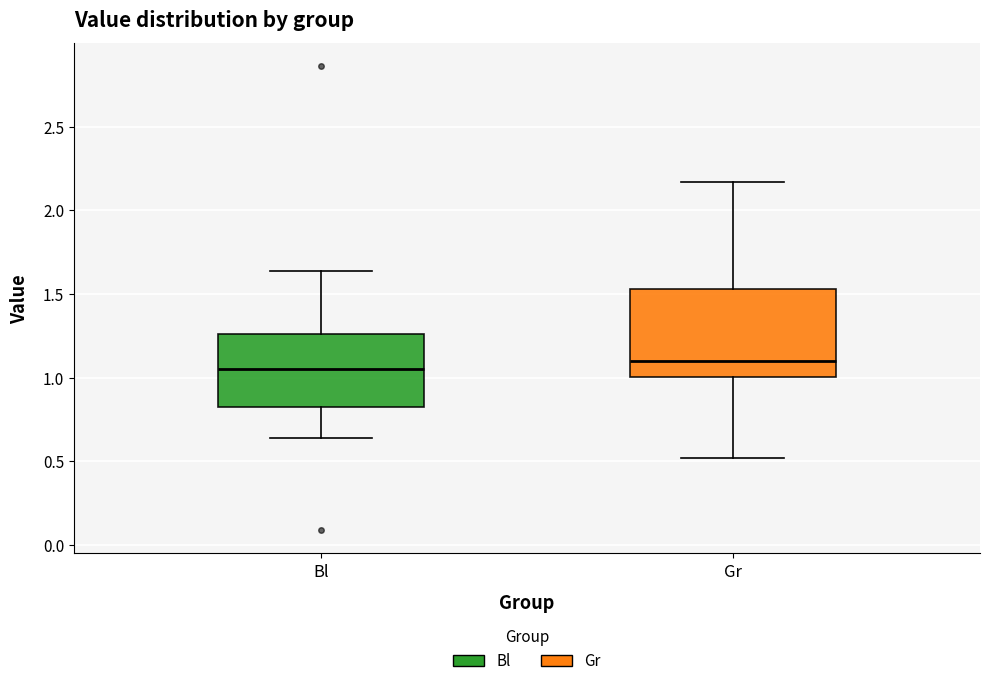

Which box has the lowest median line?

Bl